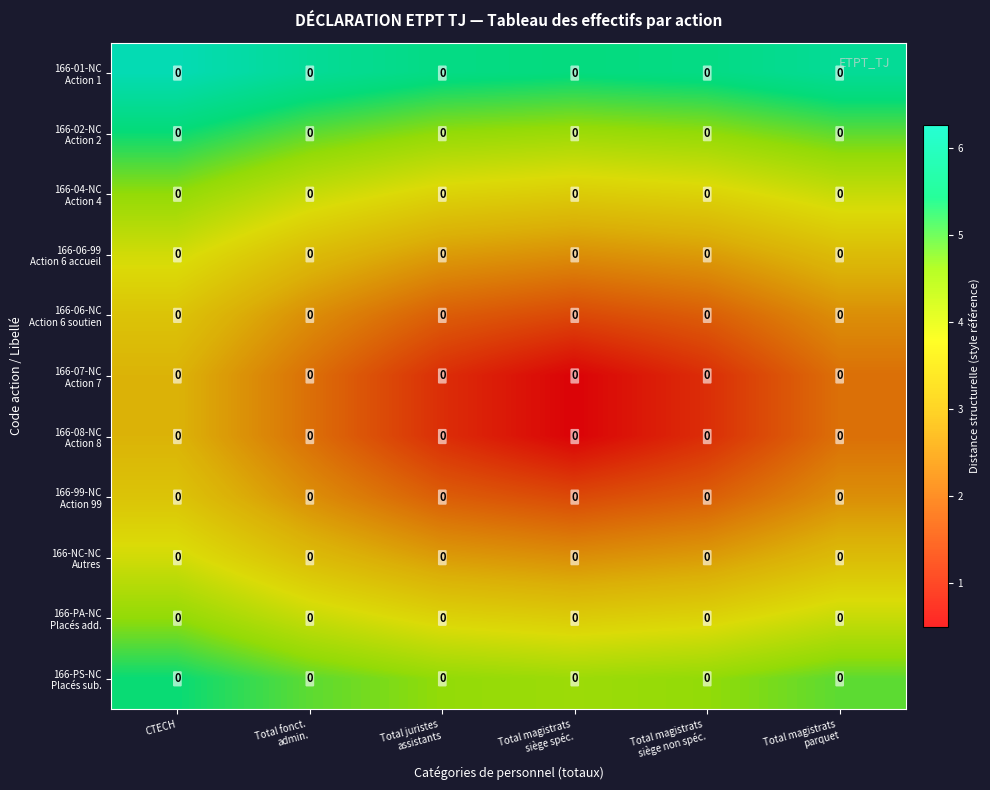

True or false: 166-99-NC Action 99 has a value of 3.9 at Total magistrats parquet.

False